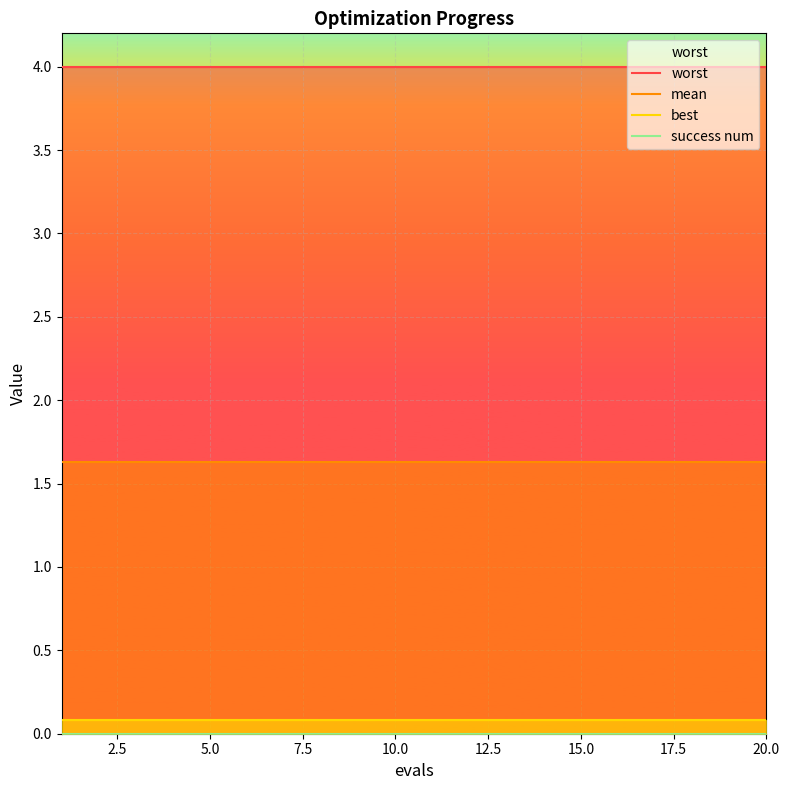

What is the maximum value for mean?

1.6